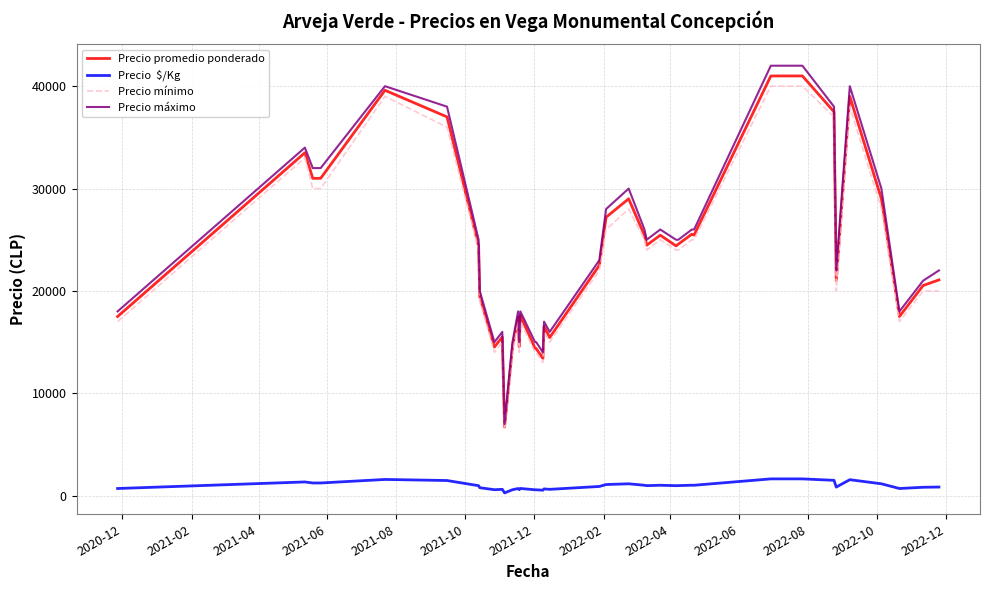

What is the maximum value shown in the chart?

42000